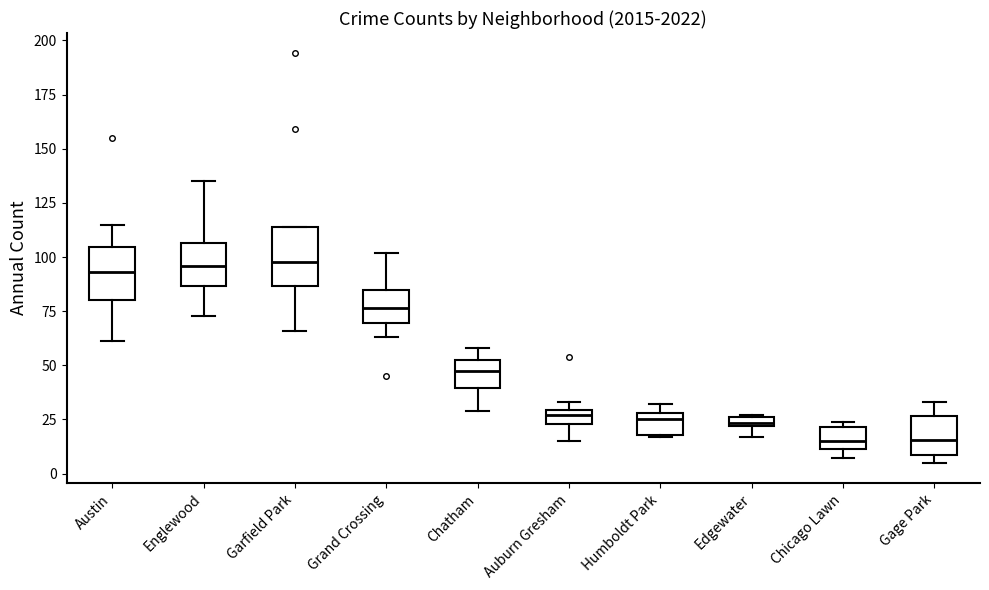

Where is the lower edge of the box for Austin on the y-axis? The values are not printed on the chart, so give them approximately, as read against the axis.

80